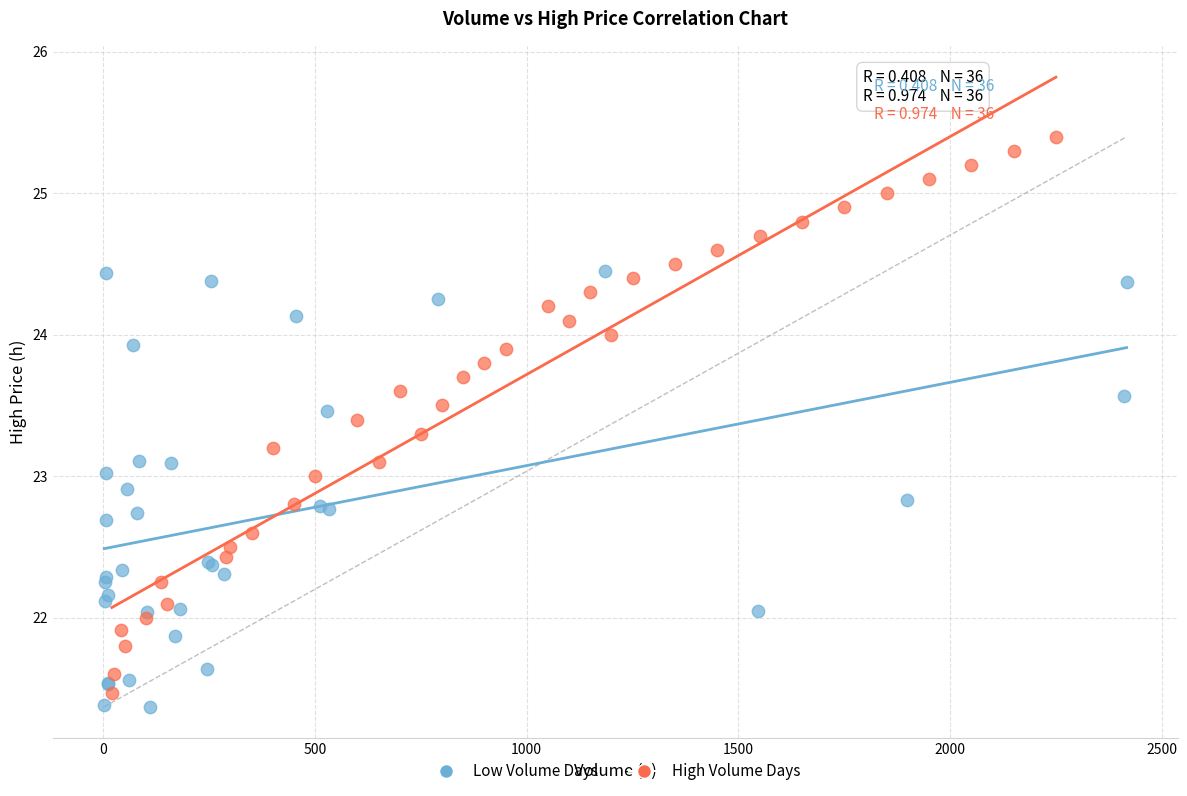

What are all the series names shown in the legend?

Low Volume Days, High Volume Days